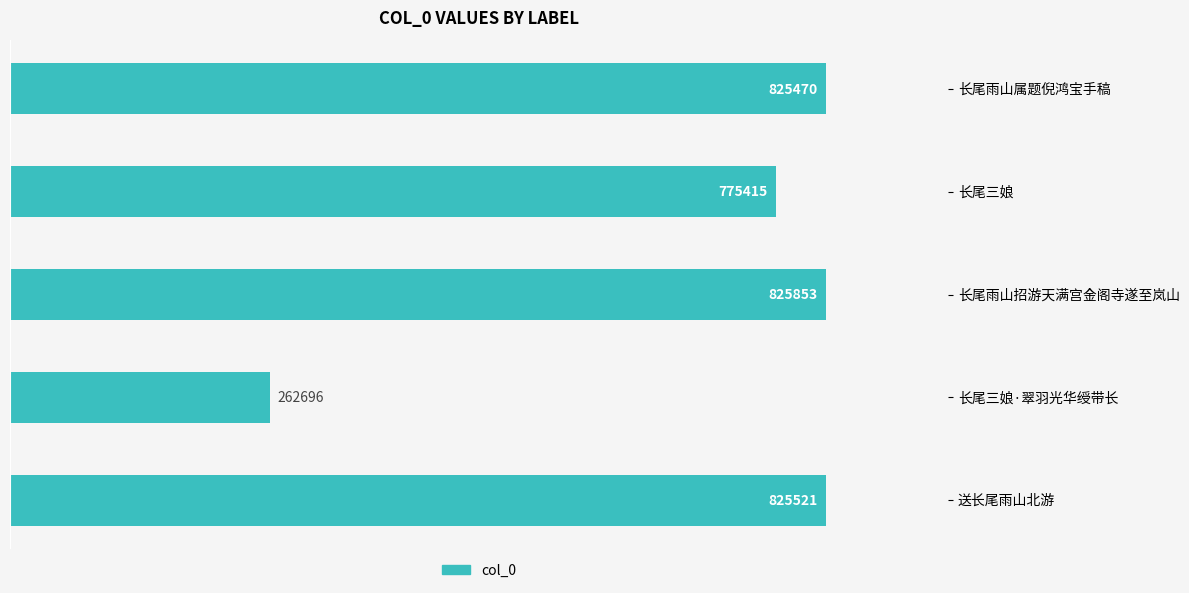

List the labels in order of value, largest first.

长尾雨山招游天满宫金阁寺遂至岚山, 送长尾雨山北游, 长尾雨山属题倪鸿宝手稿, 长尾三娘, 长尾三娘·翠羽光华绶带长